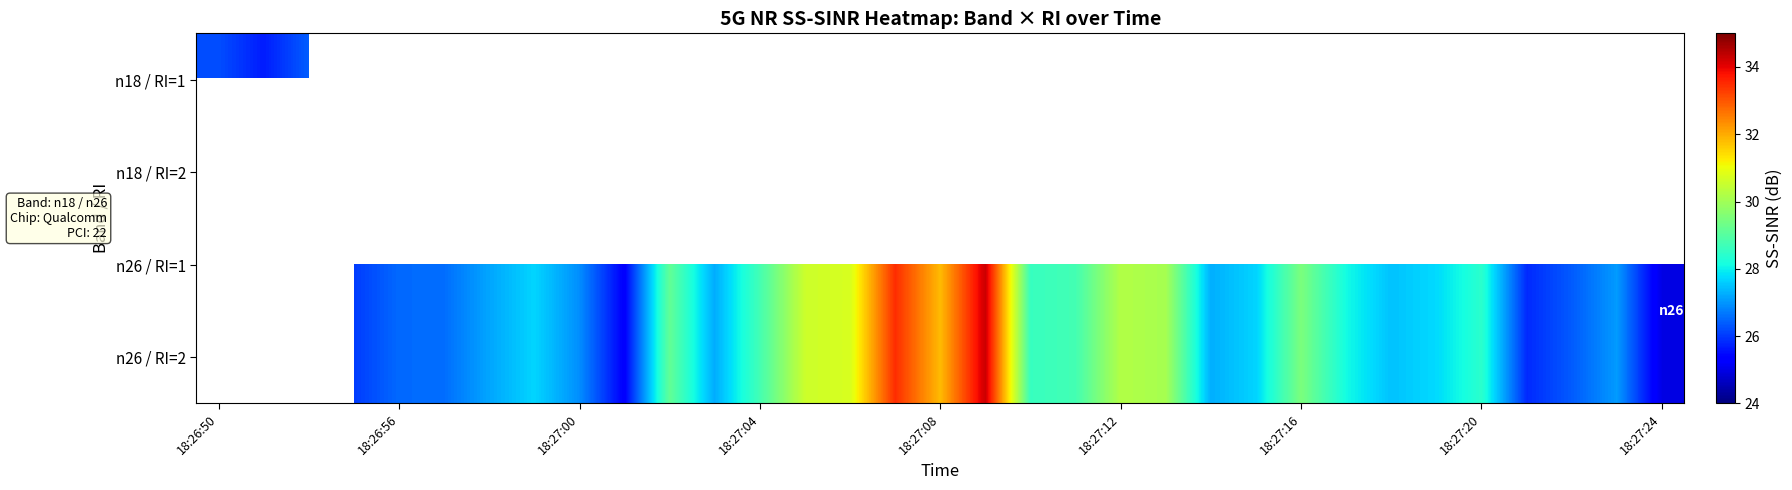

How many series are shown in this chart?

4